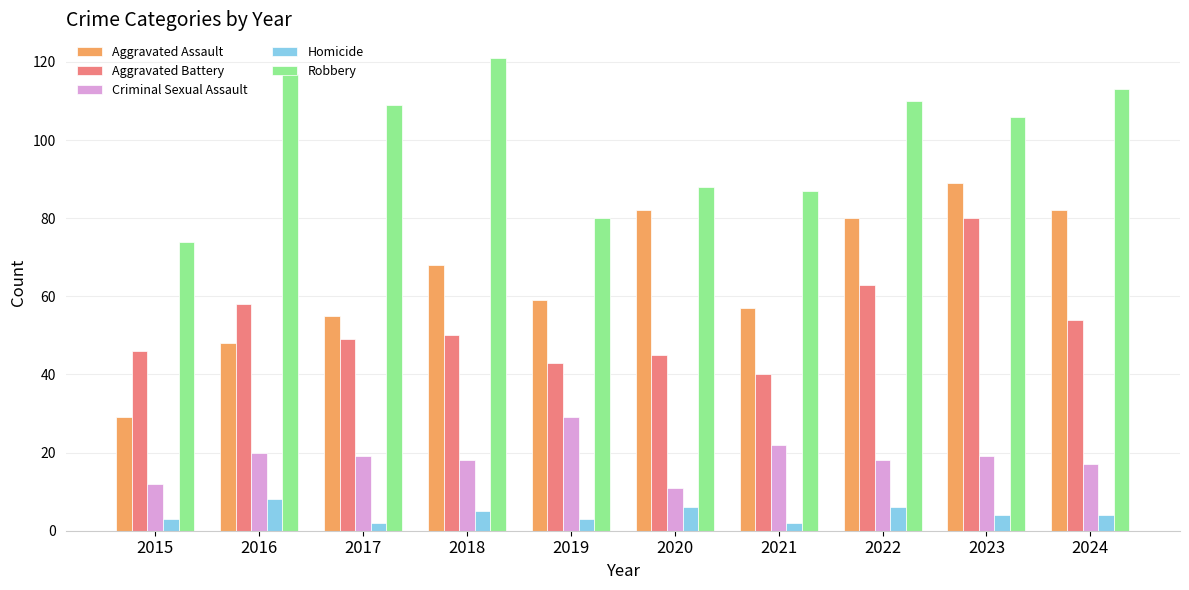

What is the total value across all series at 2022?

277